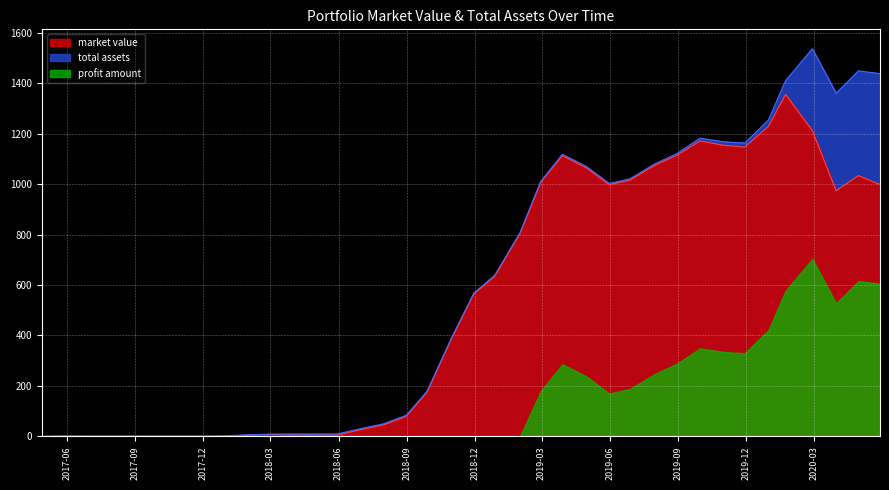

What is the label of the 19th point from the left?

2018-10-31